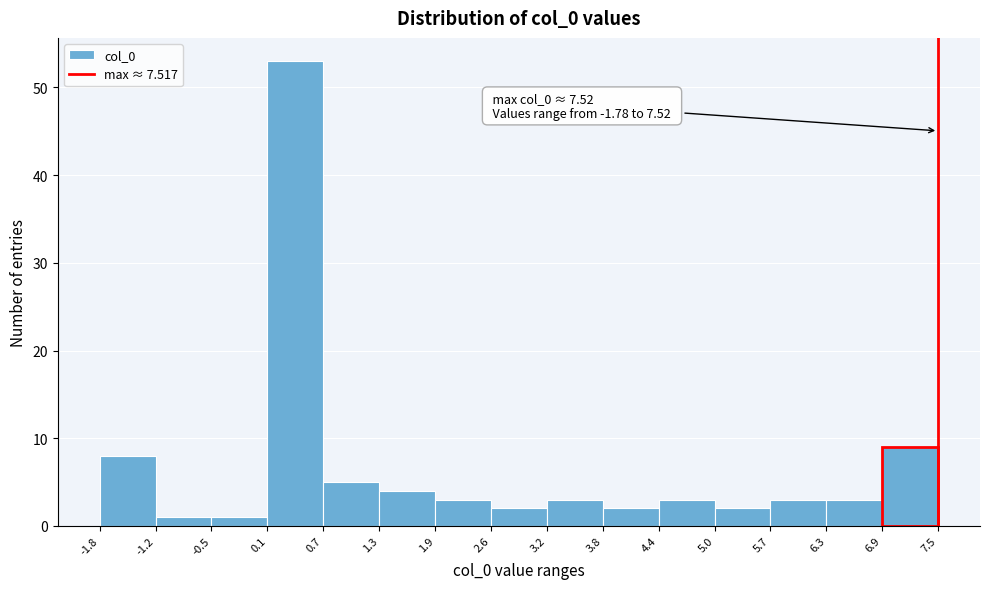

Which range on the x-axis has the tallest bar?

0.1 to 0.7